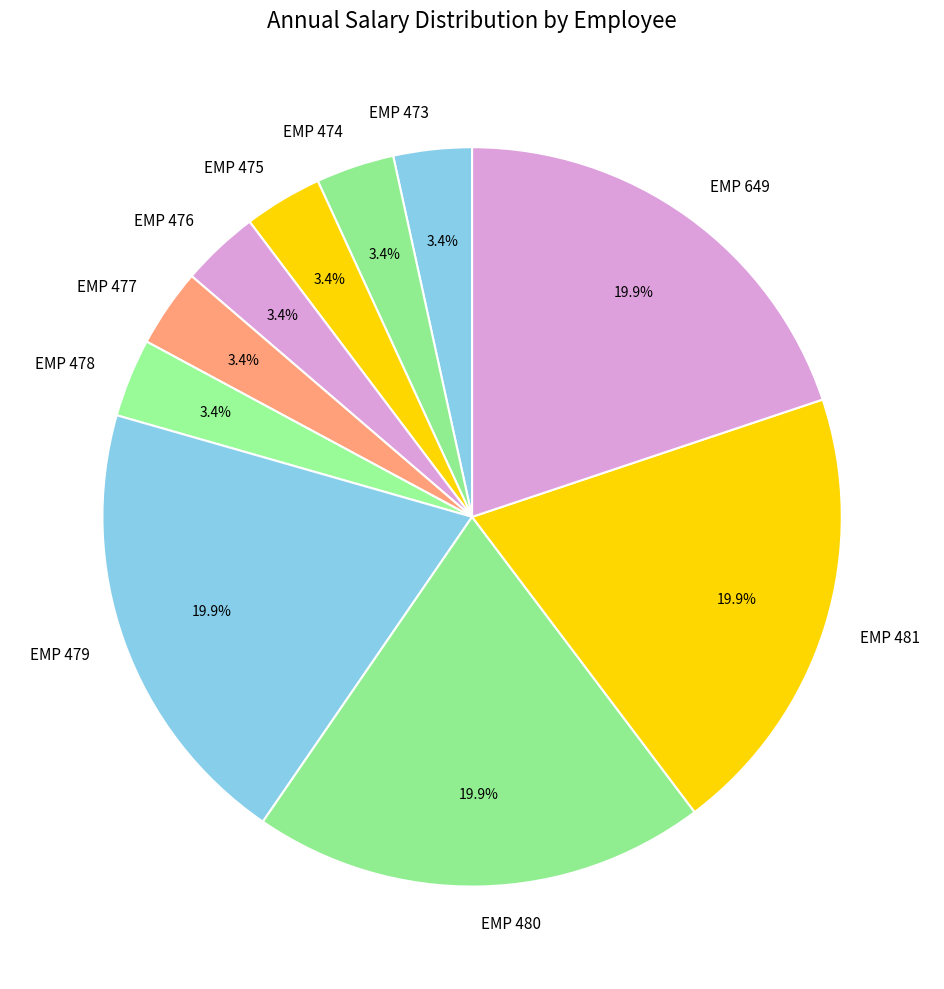

Does EMP 479 represent more than half of the total?

No